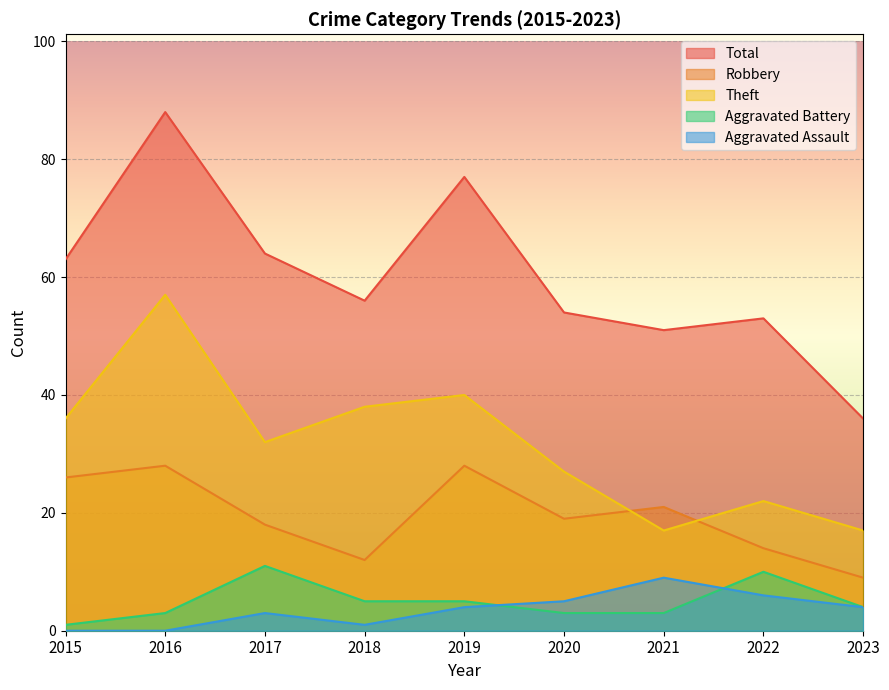

What is the difference between the second highest and second lowest values in the Aggravated Battery series?

7